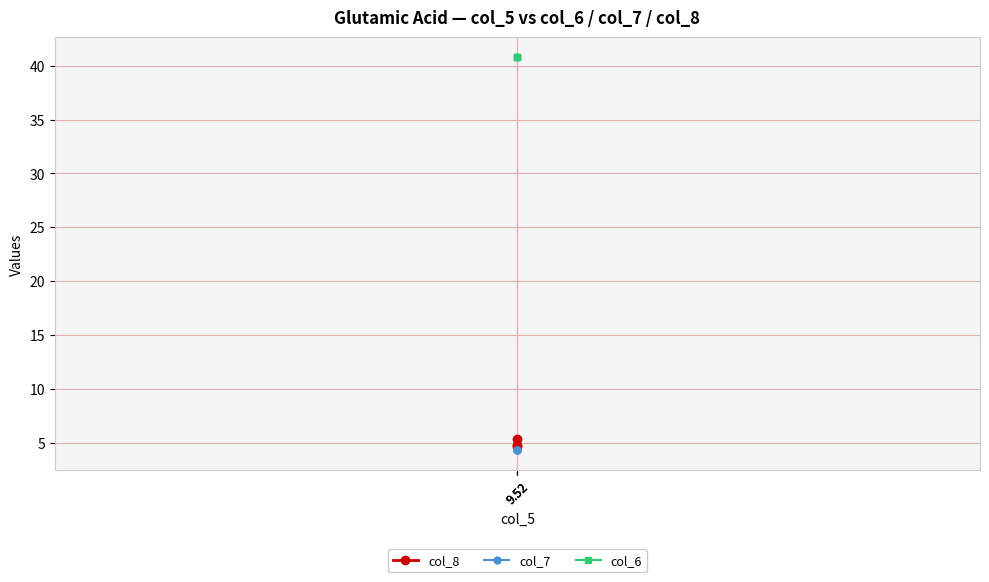

Does the chart have visible grid lines?

Yes